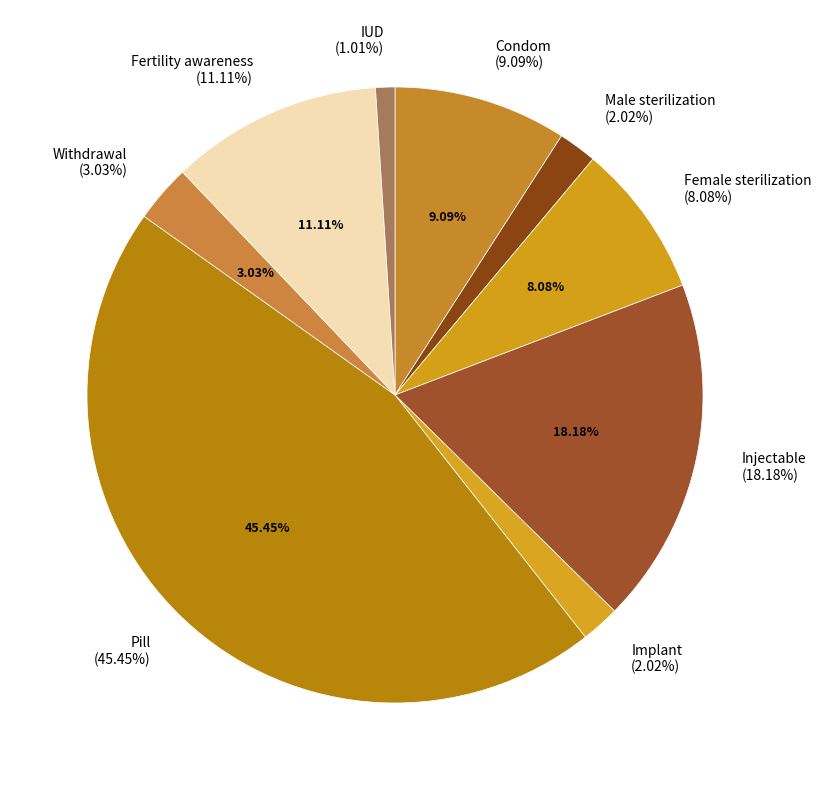

To the nearest percent, what is the difference between the largest and smallest slice percentages?

44%